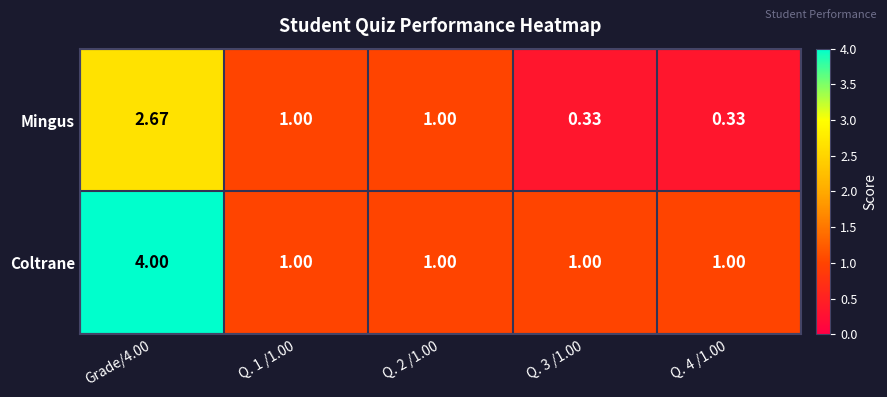

How many data points in Coltrane are above 1?

1